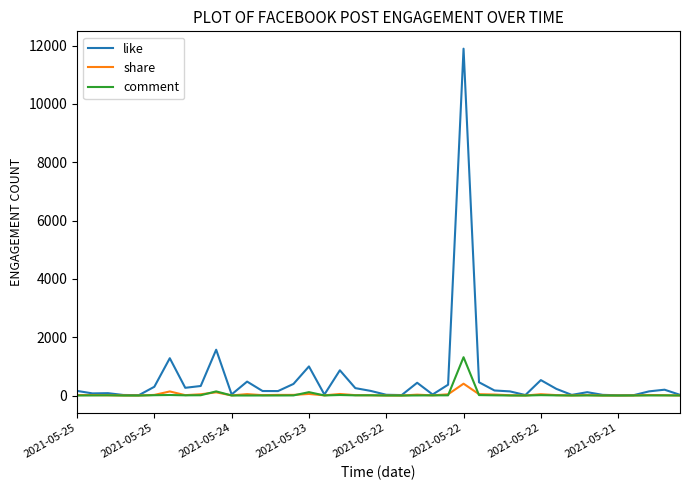

Rank the series by their maximum value, from highest to lowest.

like, comment, share